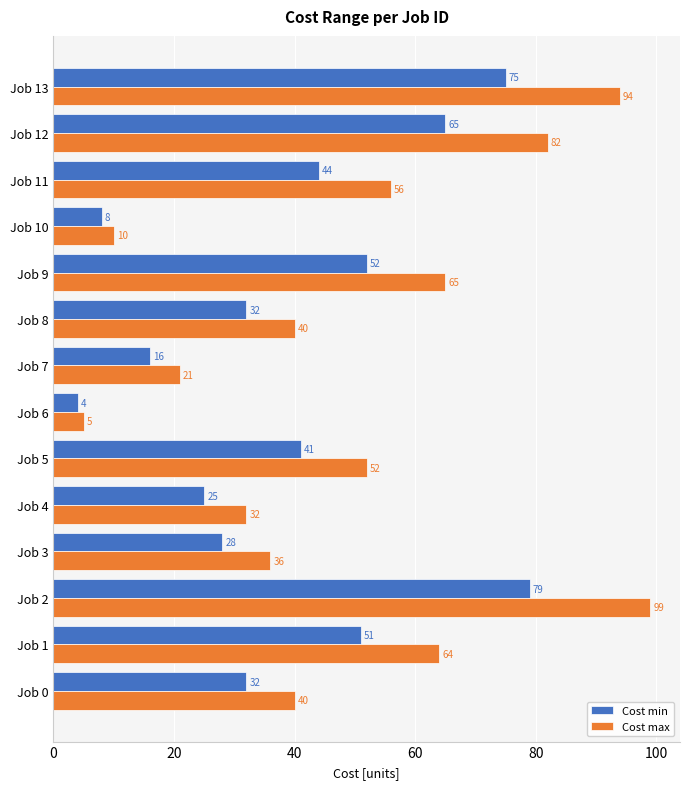

Read the Cost max value at Job 1, to the nearest 5.

65